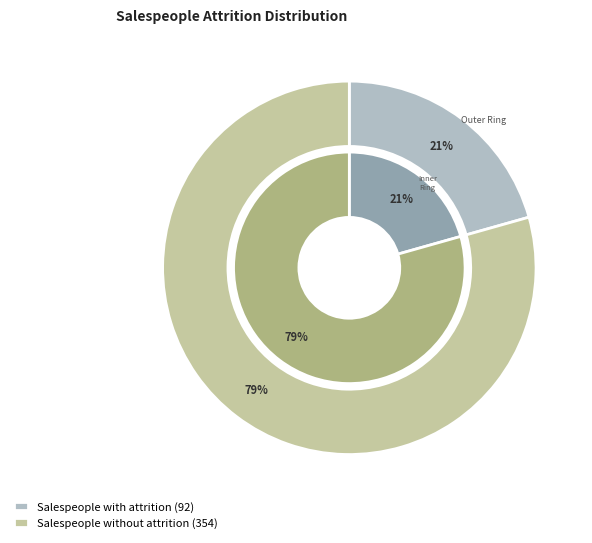

What is the change in value from Salespeople with attrition to Salespeople without attrition?

+262